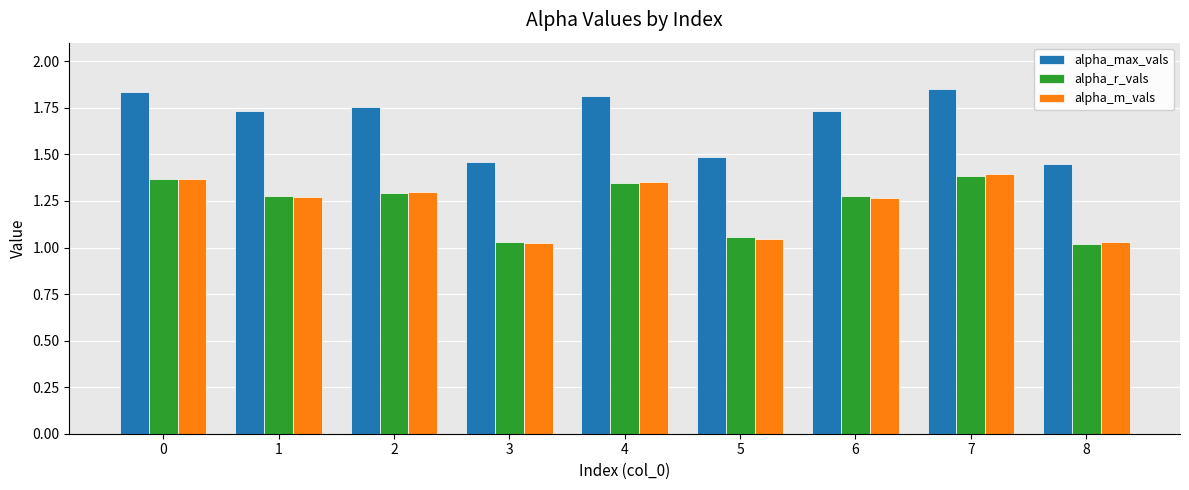

Which series has the largest total across all categories?

alpha_max_vals